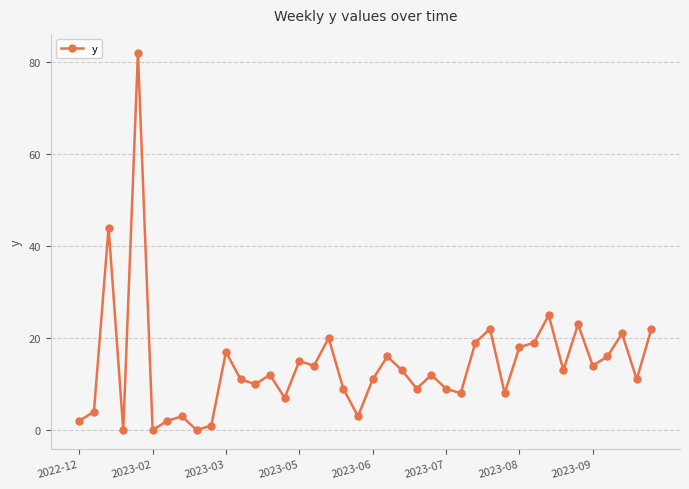

What is the value of the 26th point from the left?

9